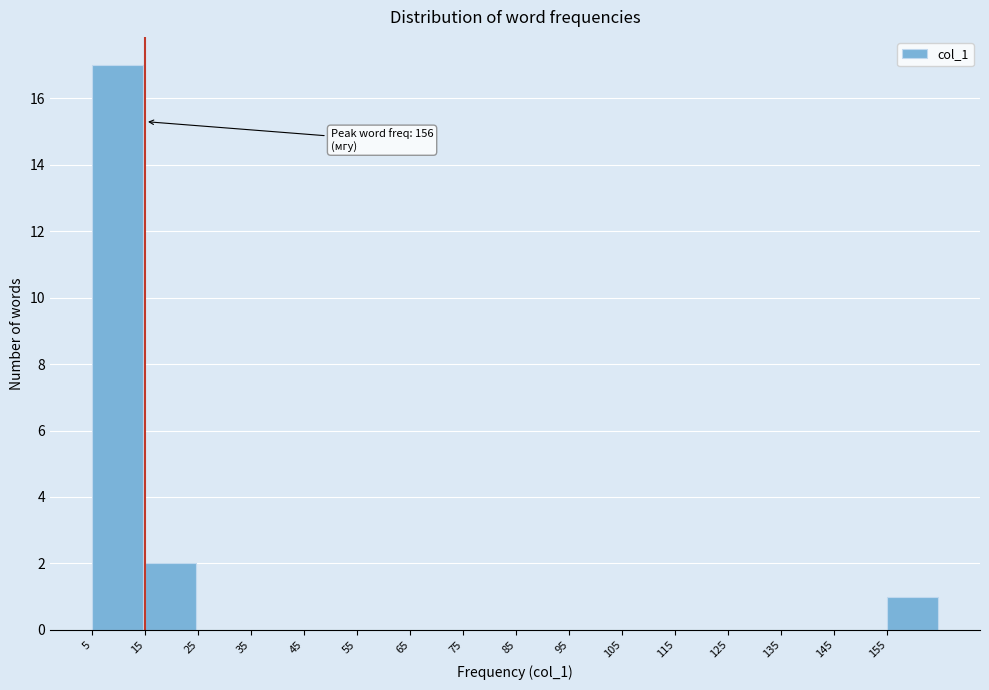

Which range on the x-axis has the tallest bar?

5 to 15